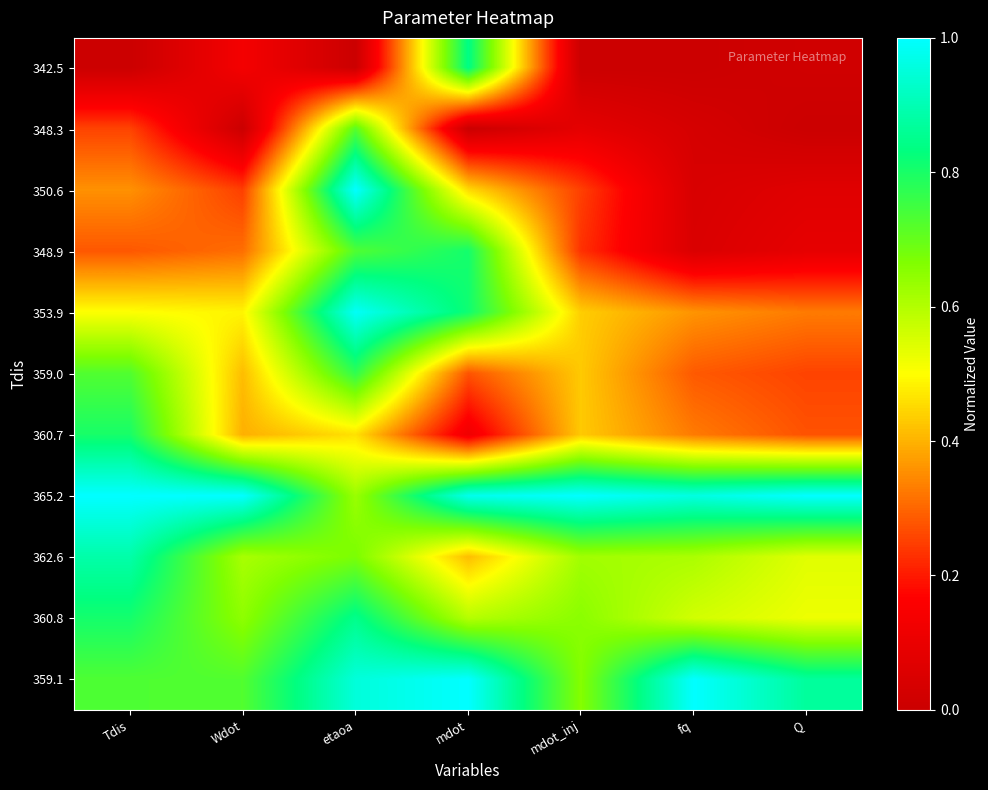

What is the difference between the highest and lowest values at Wdot?

1.0